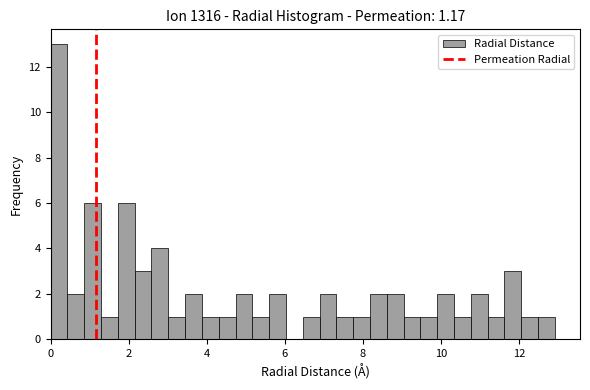

Around what value on the x-axis is the tallest bar? Give the approximate position of its centre, as read against the axis.

0.2